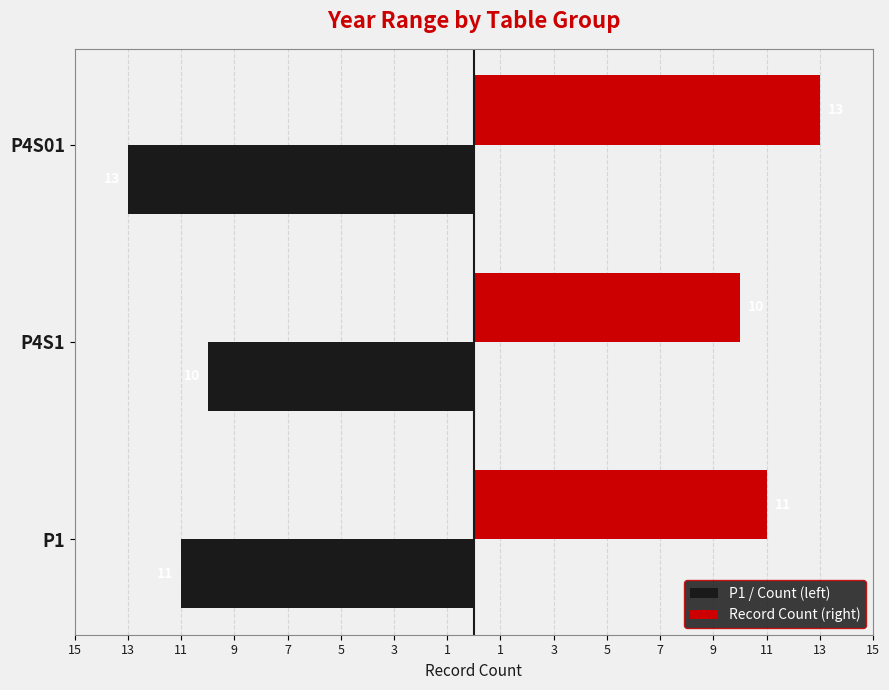

What are all the series names shown in the legend?

P1 / Count (left), Record Count (right)